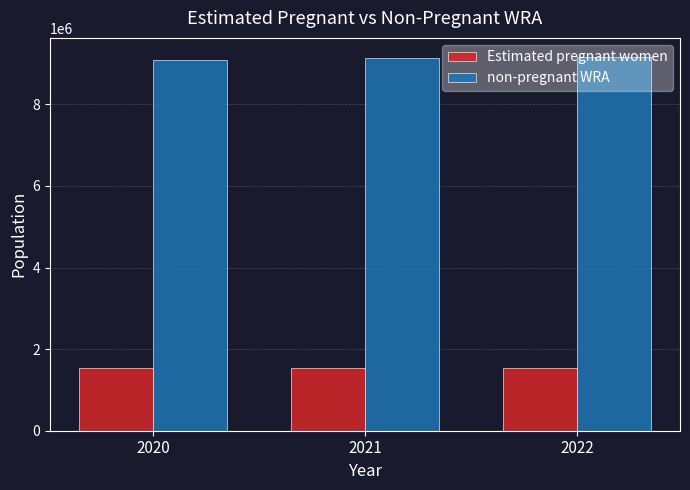

What is the lowest value of the Estimated pregnant women series?

1525632.3